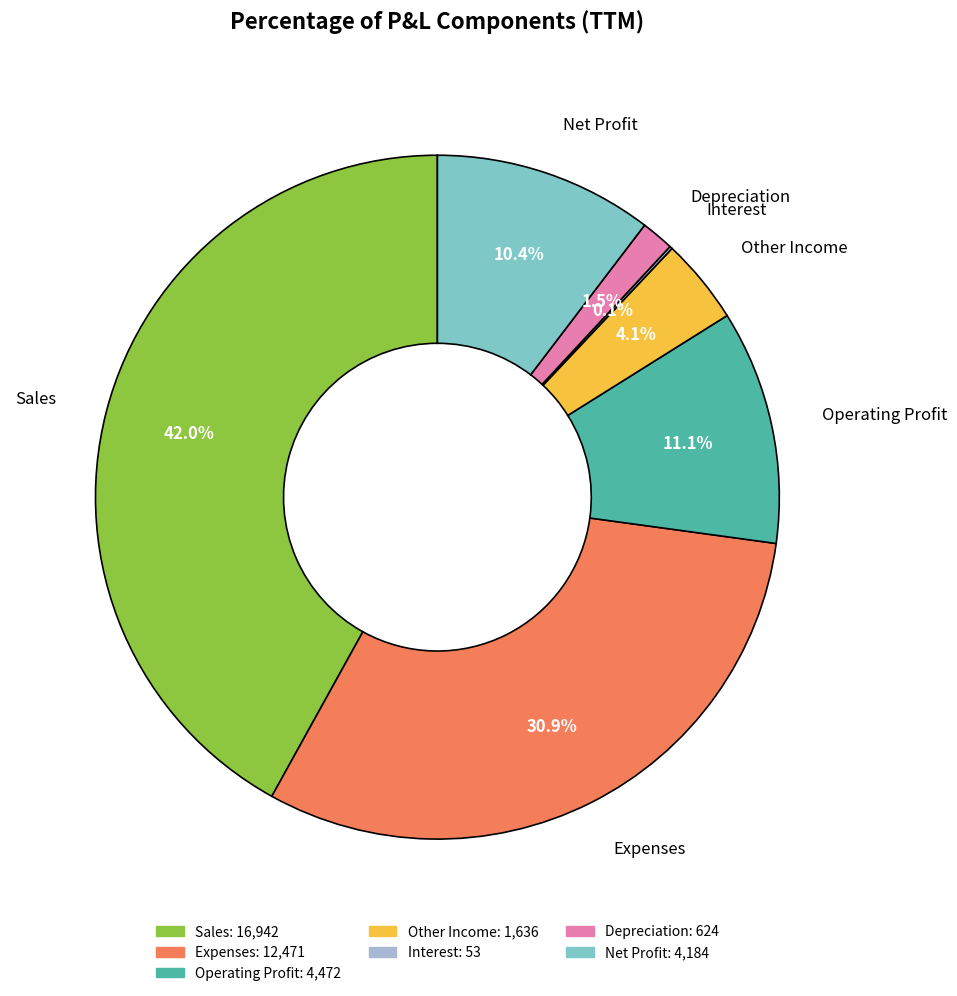

What portion of the pie excludes Expenses?

69.1%